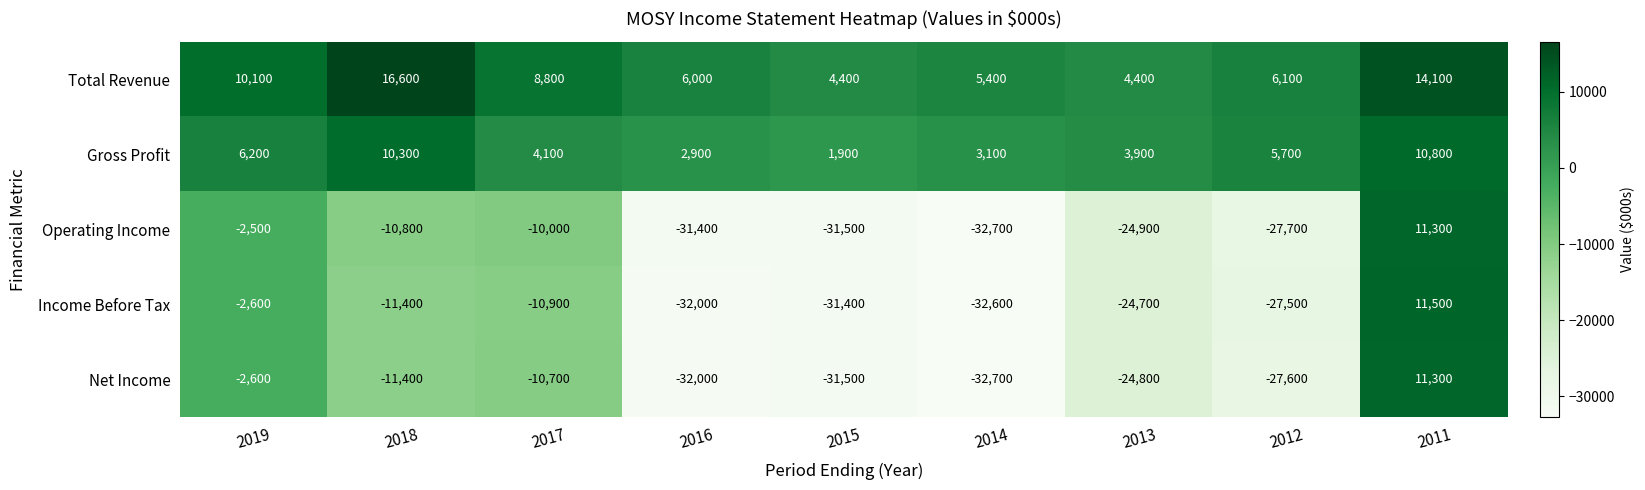

Is it true that Operating Income equals -10000 at 2017?

True